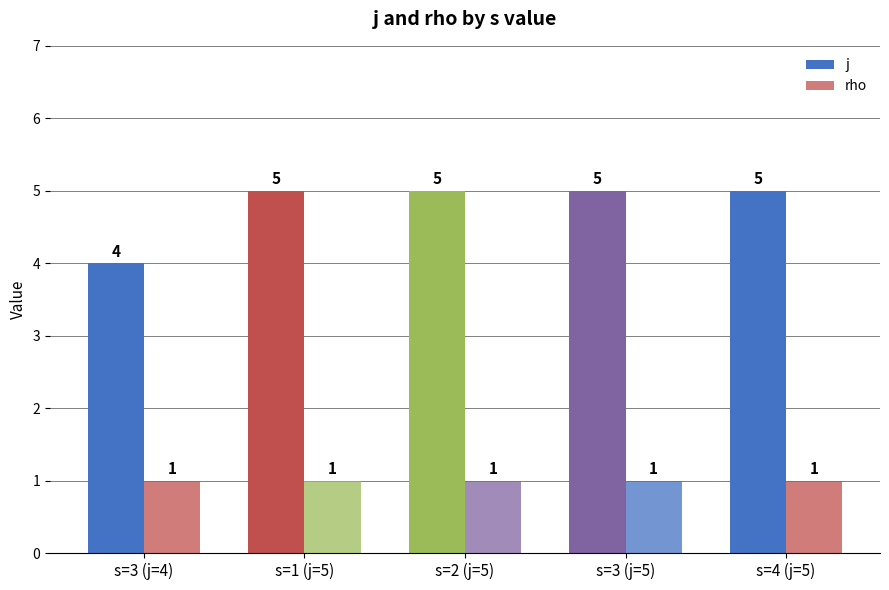

How many data points does each series have?

5